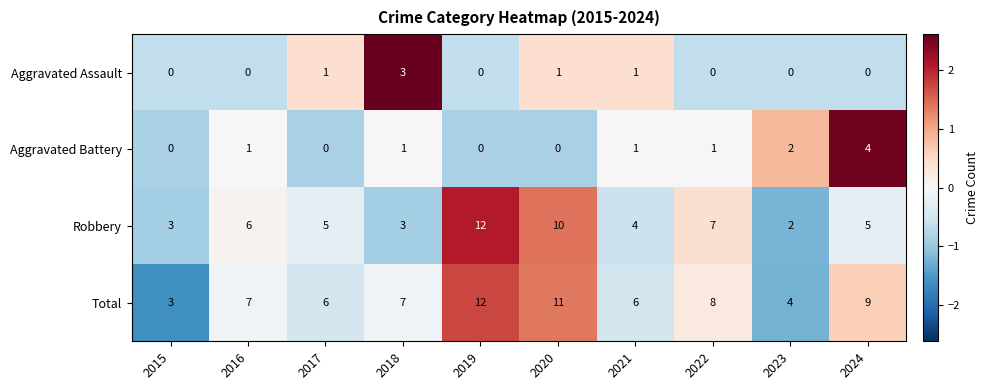

Which series has the largest range (max minus min)?

Robbery